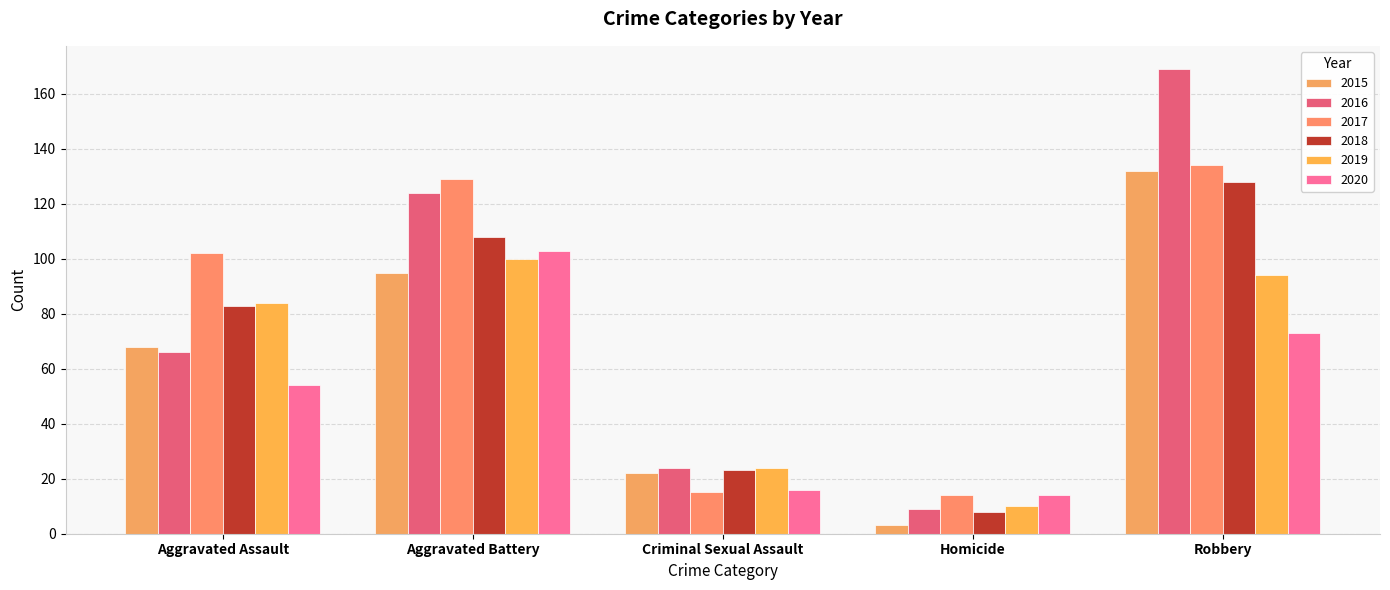

Rank the series by their maximum value, from highest to lowest.

2016, 2017, 2015, 2018, 2020, 2019